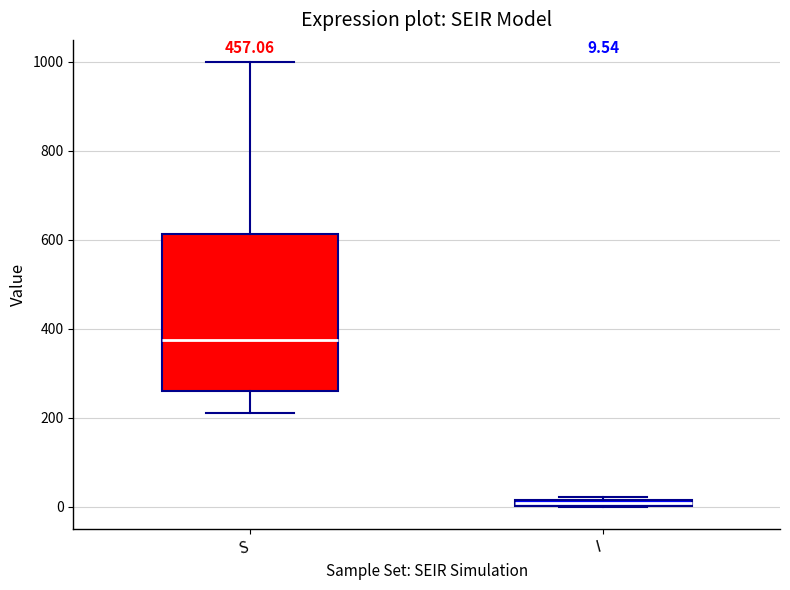

Which box is the tallest, from its lower edge to its upper edge?

S